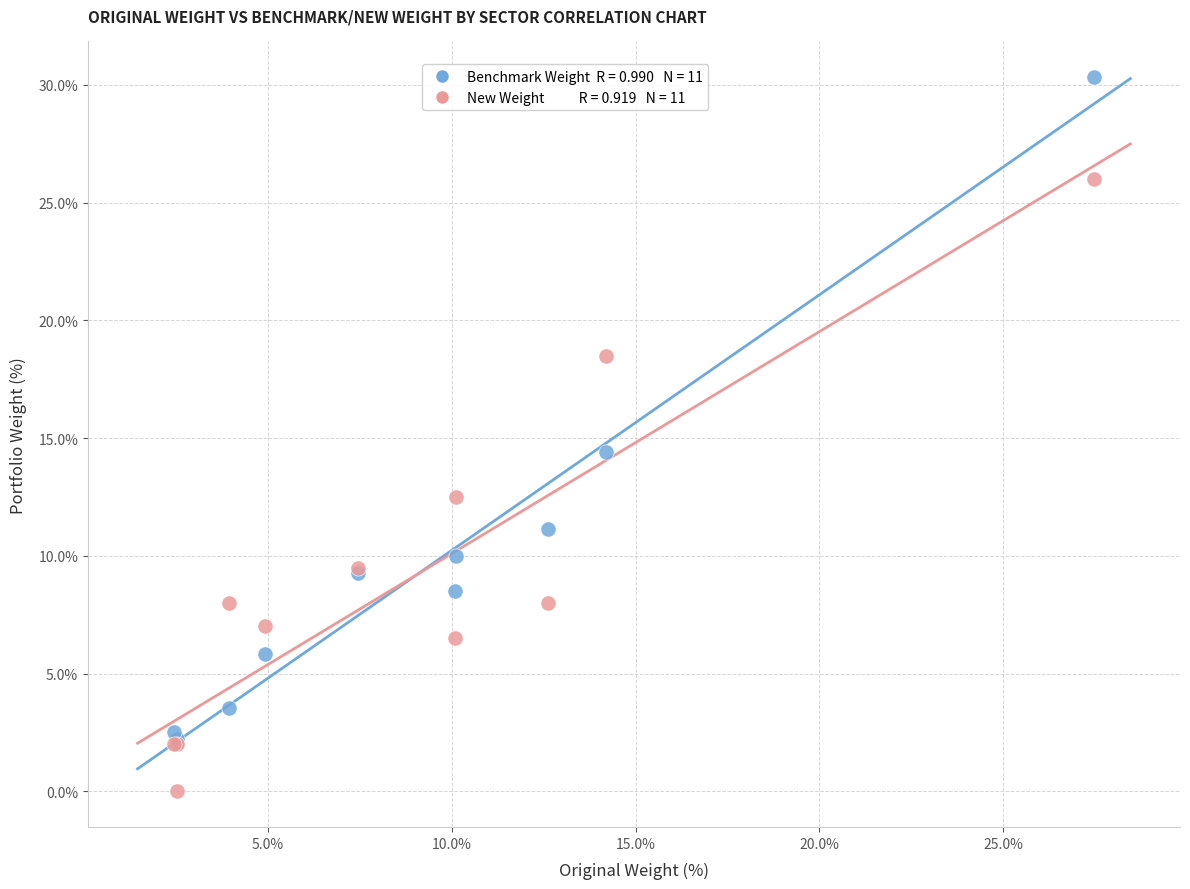

Across all series, what Y value is closest to 15?

14.4